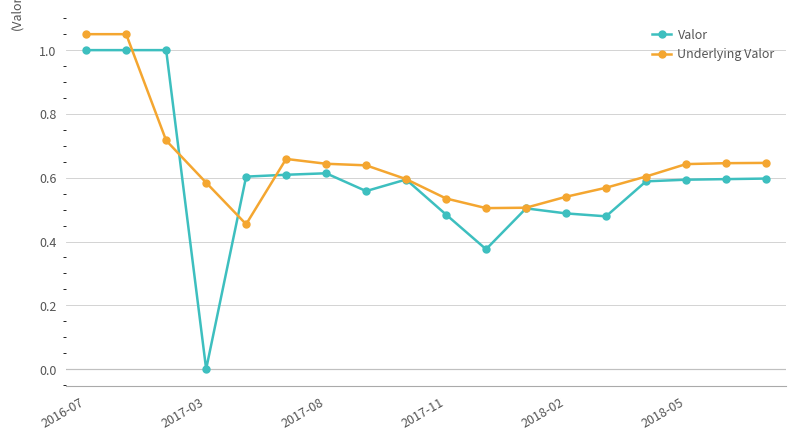

True or false: Valor has more than 2 points higher than both neighbors.

True